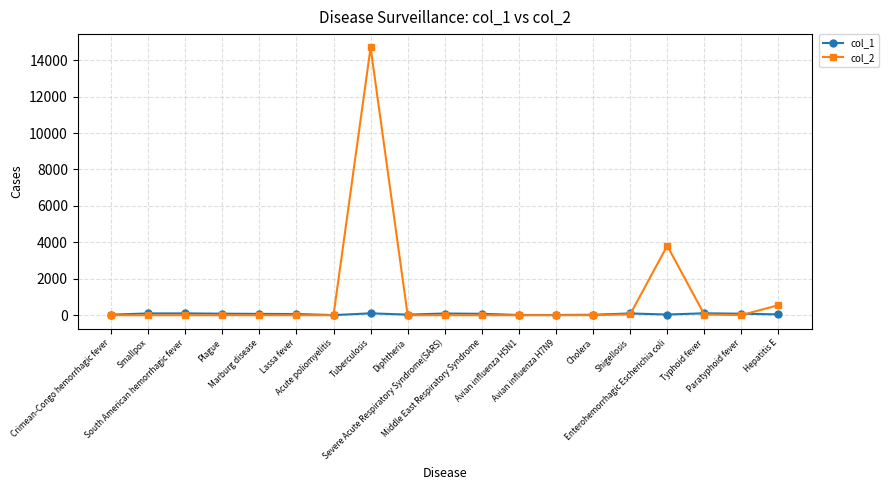

True or false: col_2 has more than 1 interior local peaks.

True